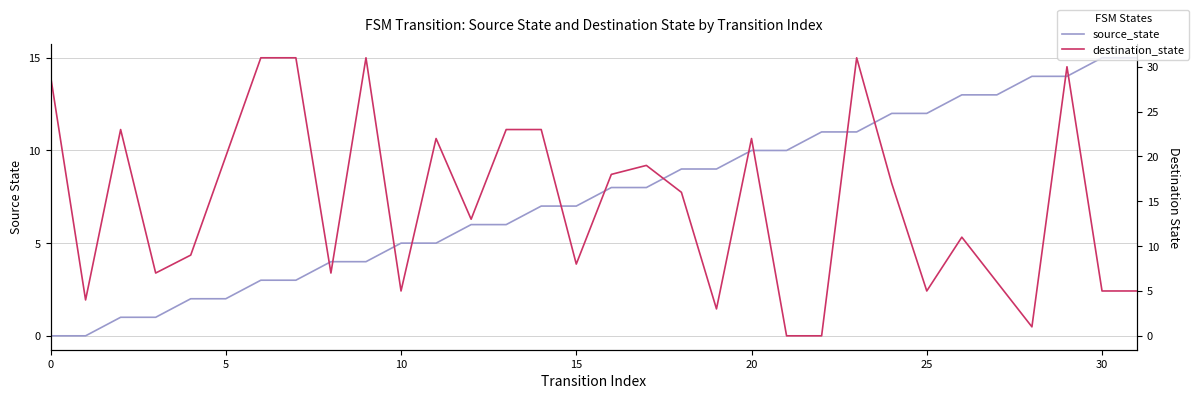

Which series has the largest total across all categories?

destination_state